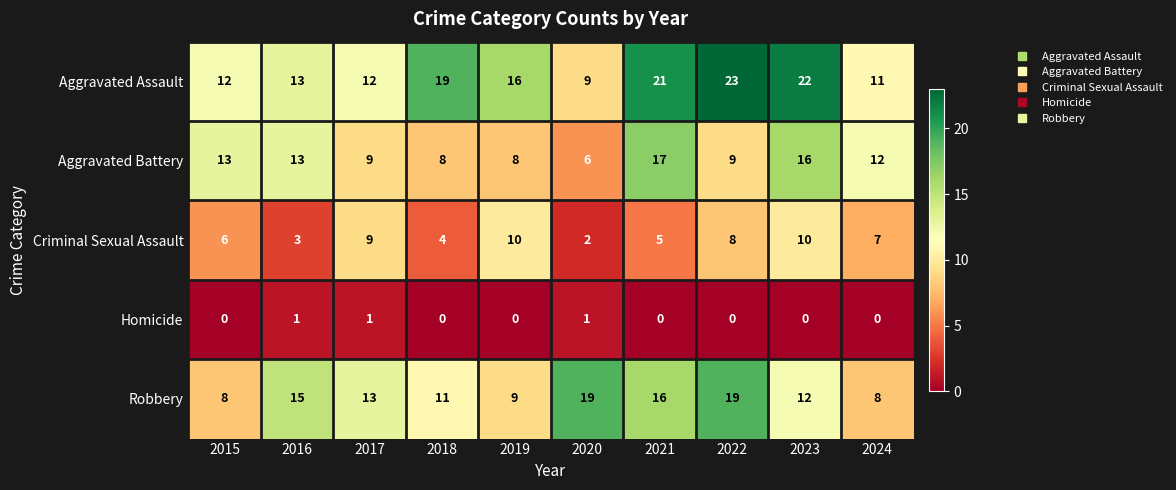

At which category does the chart reach its peak across all series?

2022